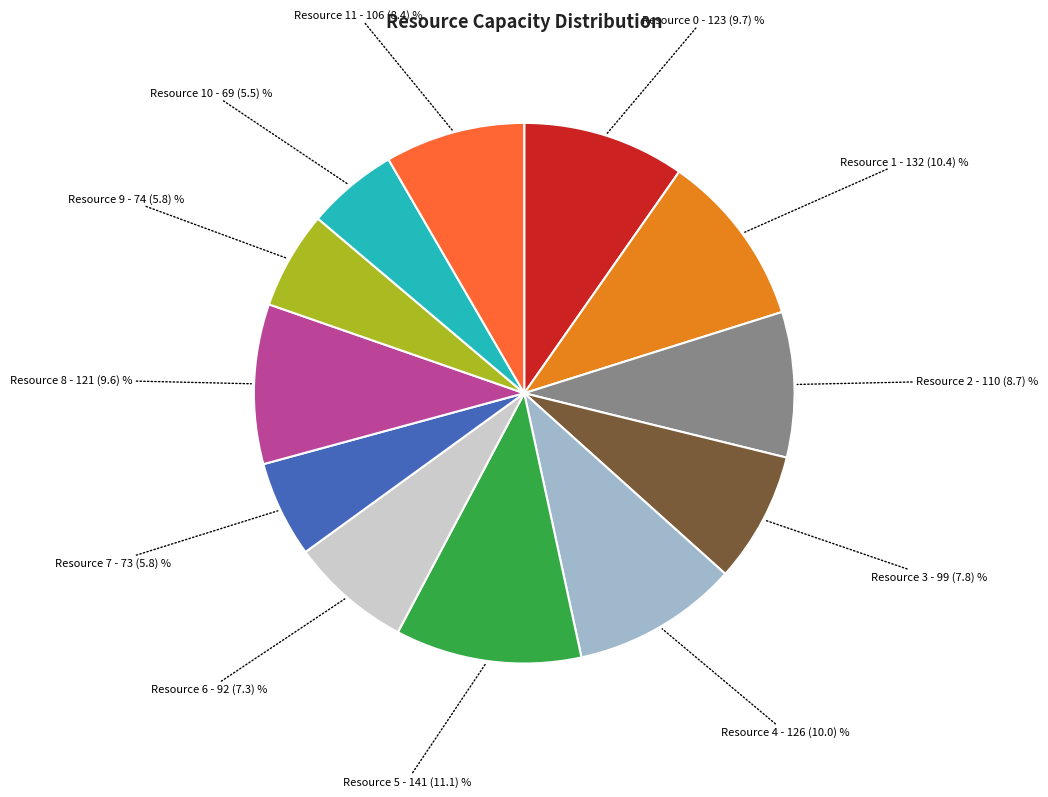

Is it true that Resource 5 is 4% of the pie?

False